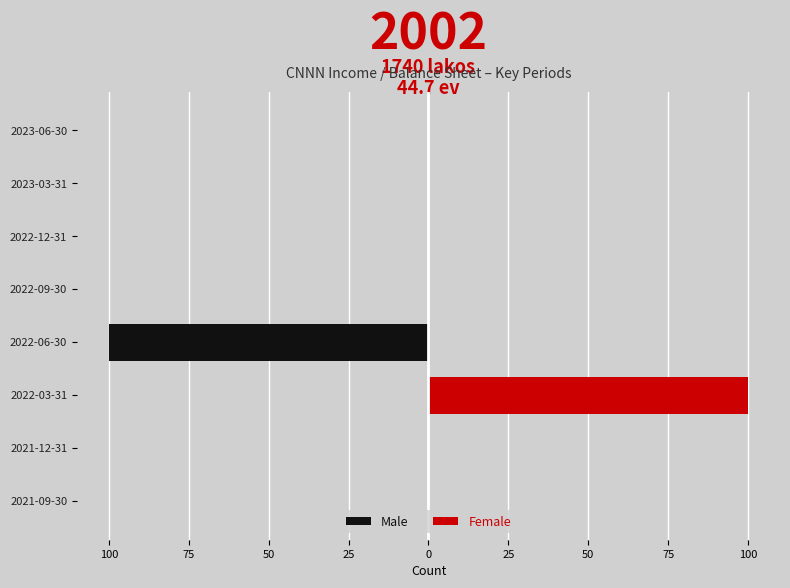

What is the difference between the maximum and minimum values in the Male series?

100